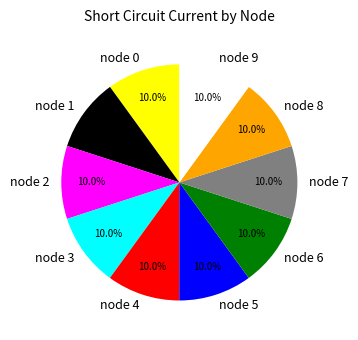

What percentage is NOT represented by node 0?

90.0%